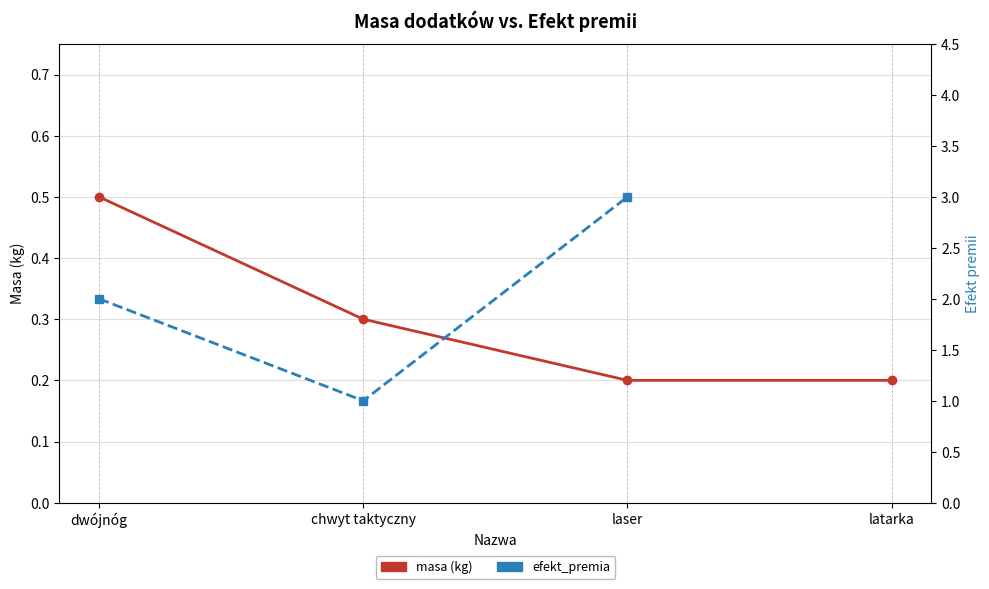

True or false: masa and efekt_premia intersect in this chart.

False